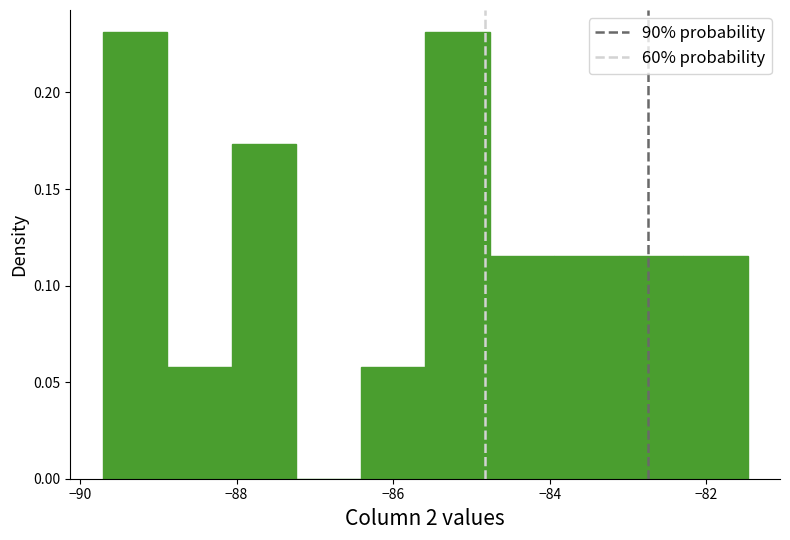

How tall is the bar that spans -85.6 to -84.8 on the x-axis? Neither the bar edges nor the heights are printed on the chart, so give them approximately, as read against the axes.

0.230